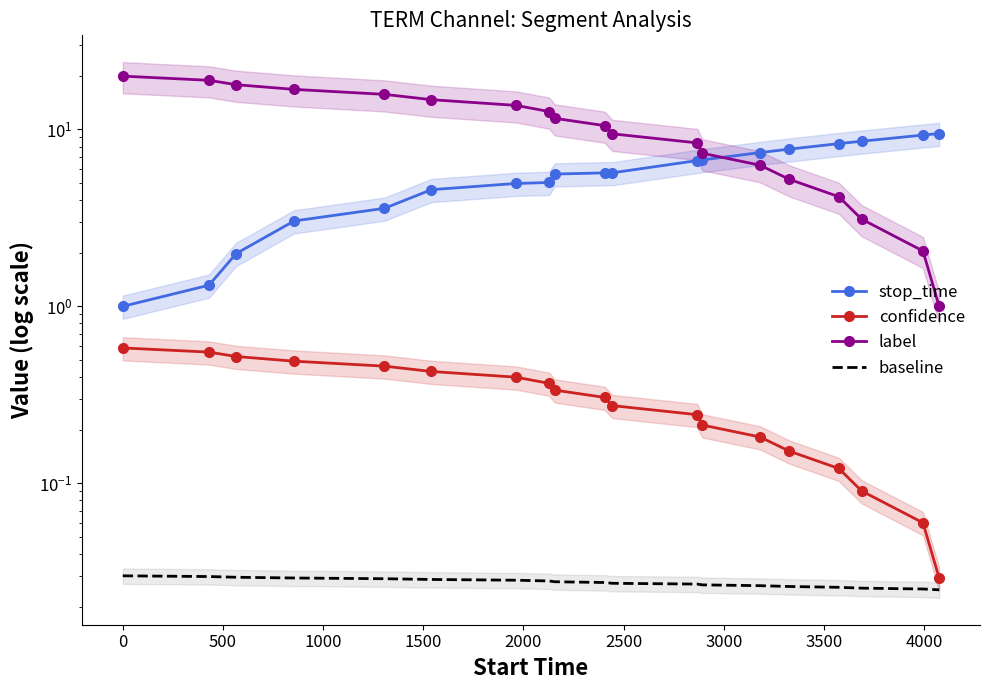

What is the maximum value for stop_time?

9.5